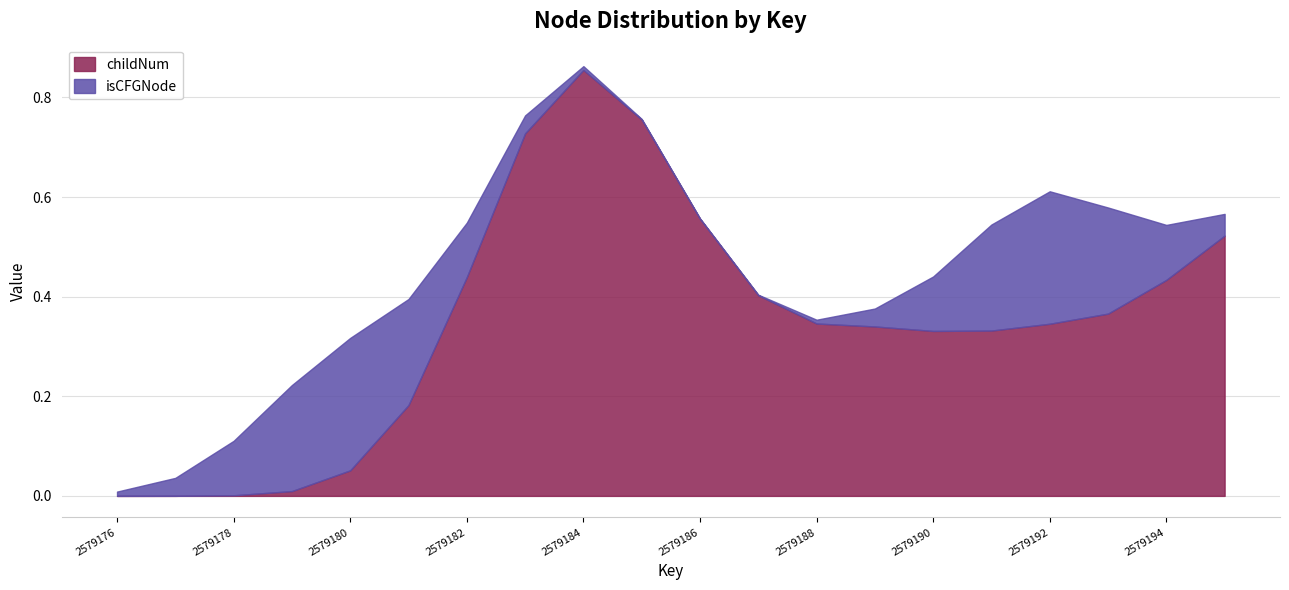

At which category is the sum across all series the highest?

2579184